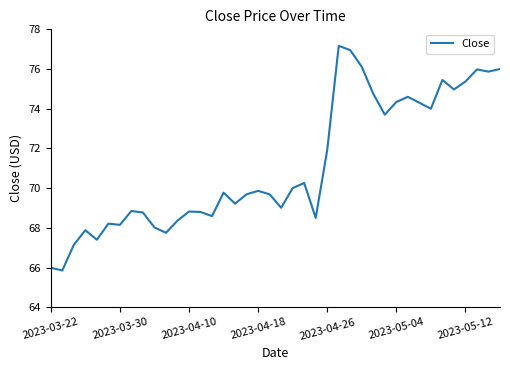

What is the maximum value shown in the chart?

77.2